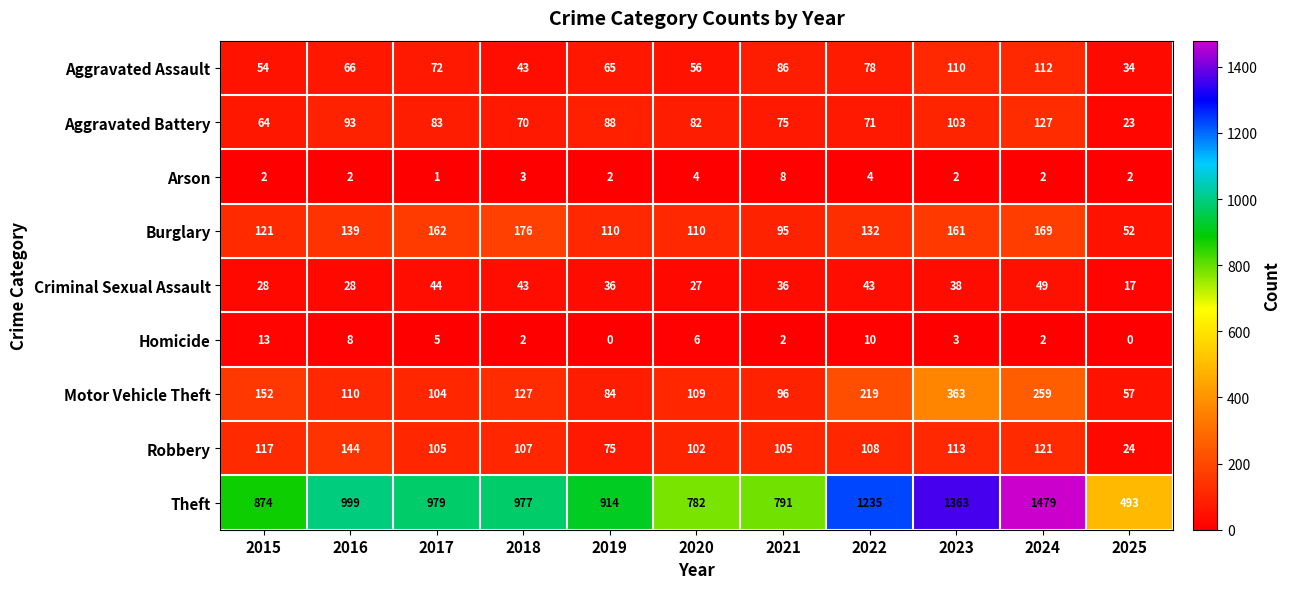

What is the highest value of the Motor Vehicle Theft series?

363